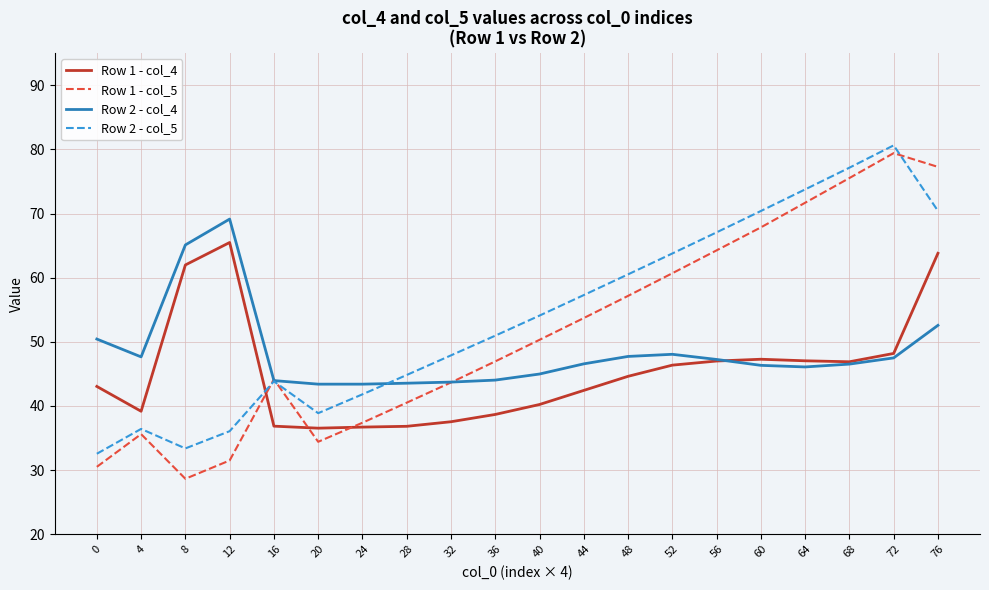

Where do Row 1 - col_5 and Row 1 - col_4 first cross each other?

12 and 16